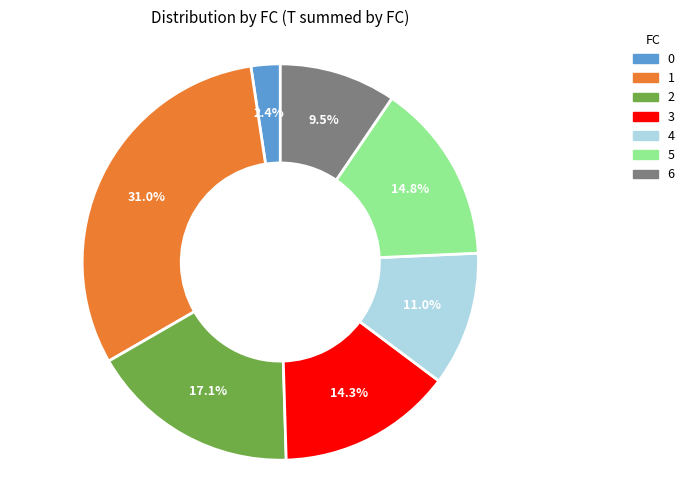

To the nearest percent, what is the average slice percentage?

14%